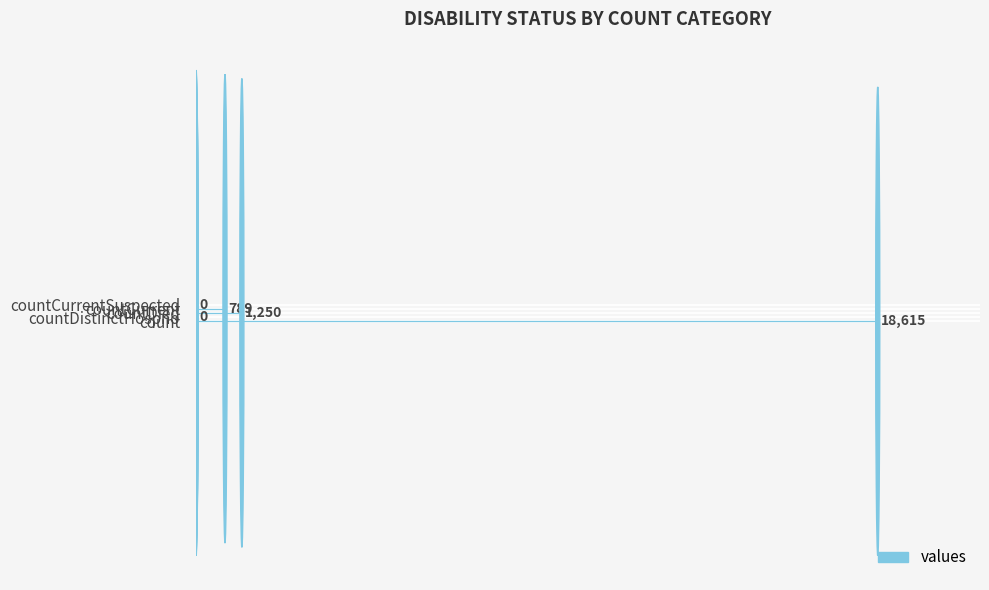

What is the maximum value shown in the chart?

18615